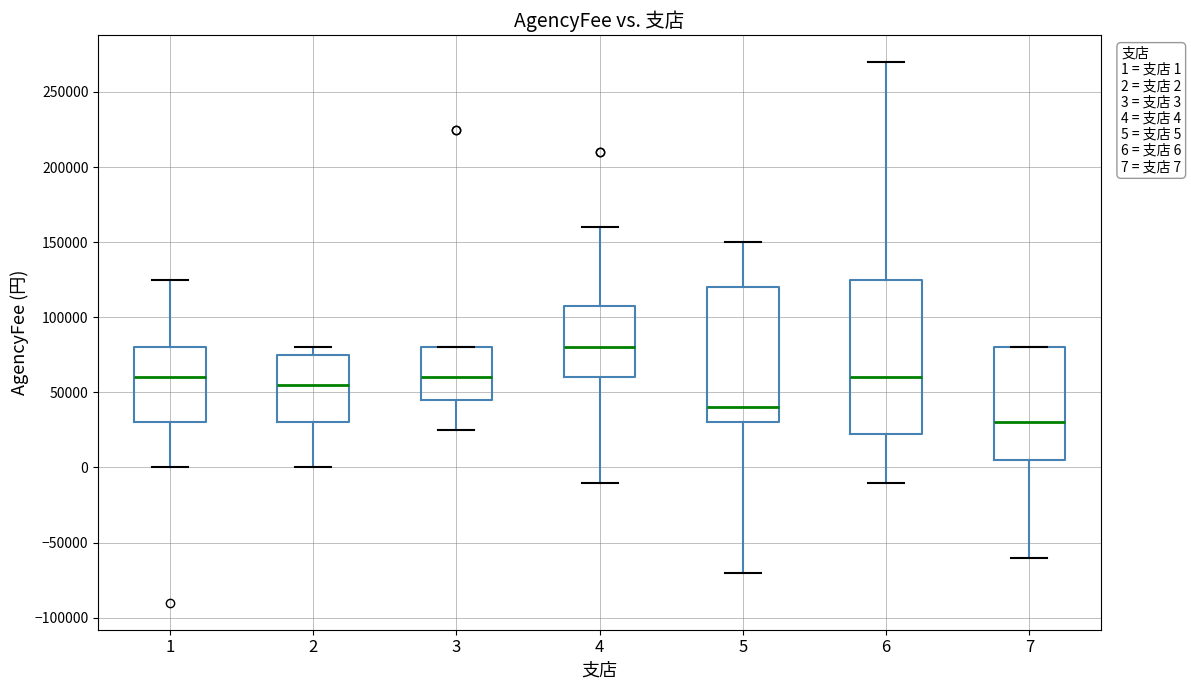

Which box has the lowest median line?

7